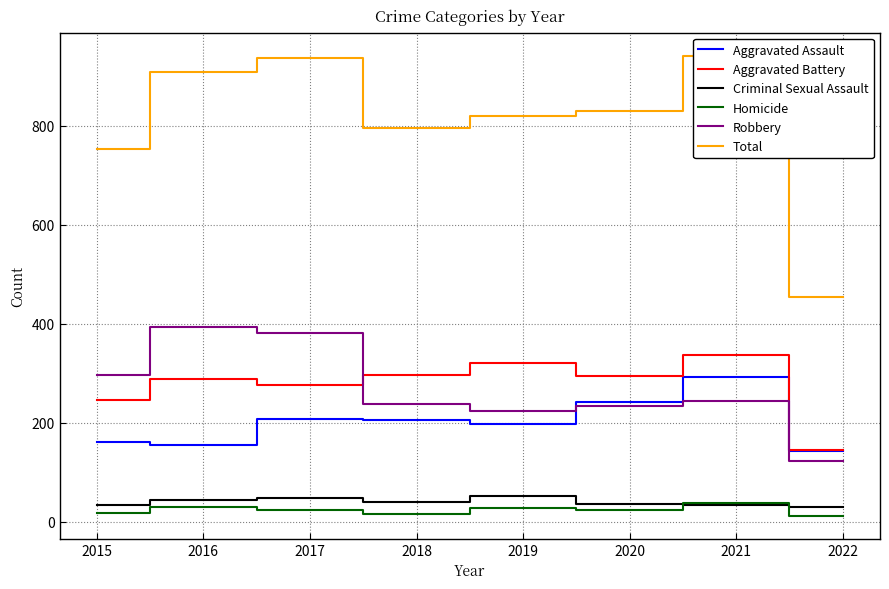

What is the difference between the second highest and minimum values in the Aggravated Battery series?

176